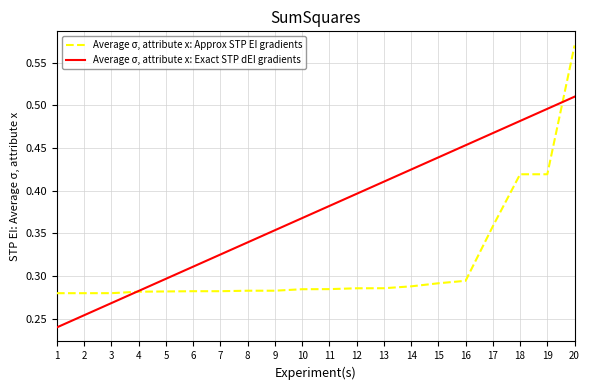

Which series has the widest spread of values?

Average σ, attribute x: Approx STP EI gradients